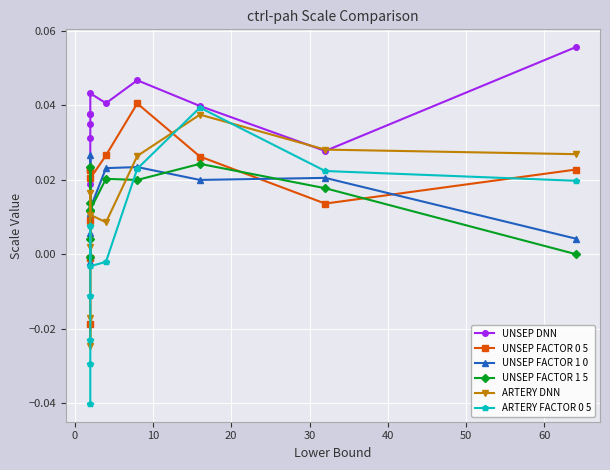

Is it true that UNSEP DNN equals 0.0 at −10?

False